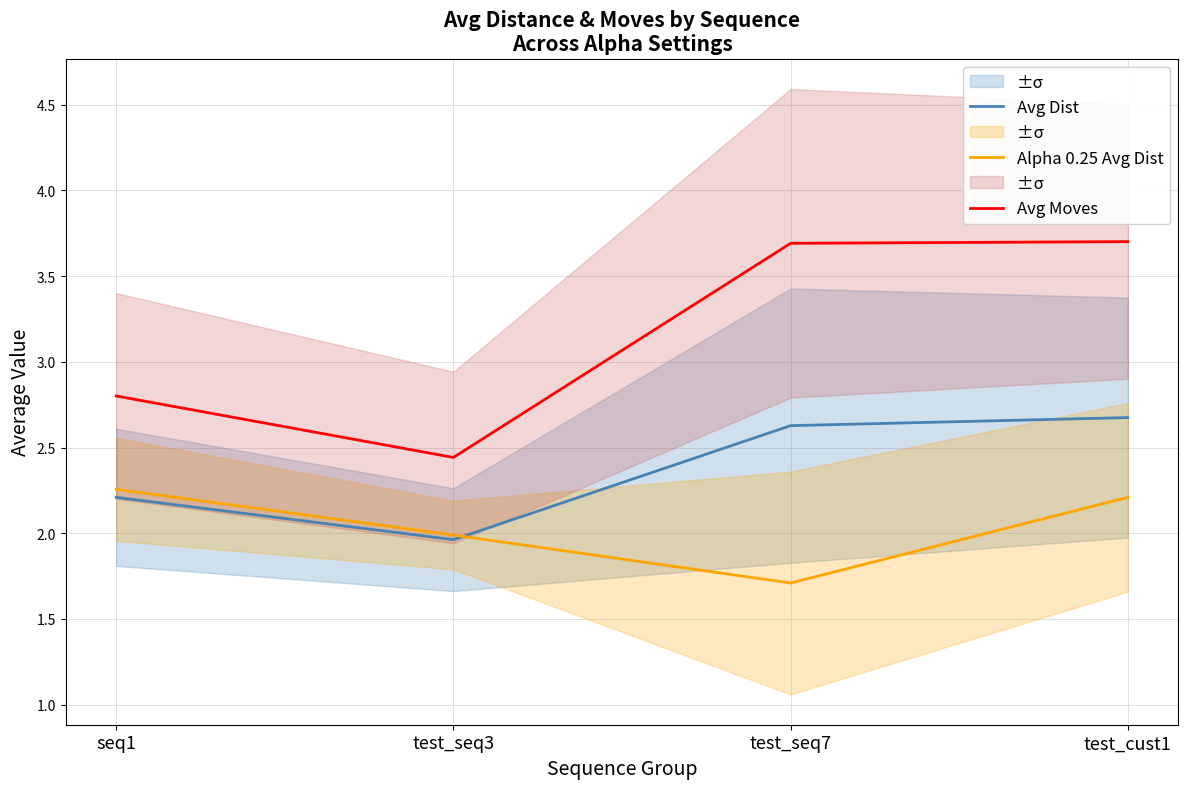

Reading left to right, what are all the values shown in this chart?

Avg Dist: 2.2	2.0	2.6	2.7
Alpha 0.25 Avg Dist: 2.3	2.0	1.7	2.2
Avg Moves: 2.8	2.4	3.7	3.7